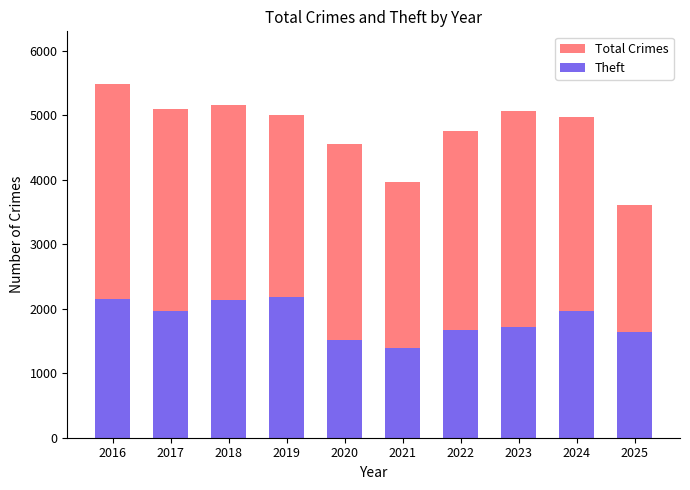

Reading left to right, transcribe all the data shown in this chart.

Total Crimes: 5481	5096	5163	5008	4556	3970	4763	5064	4978	3602
Theft: 2148	1968	2140	2190	1512	1392	1665	1711	1965	1642